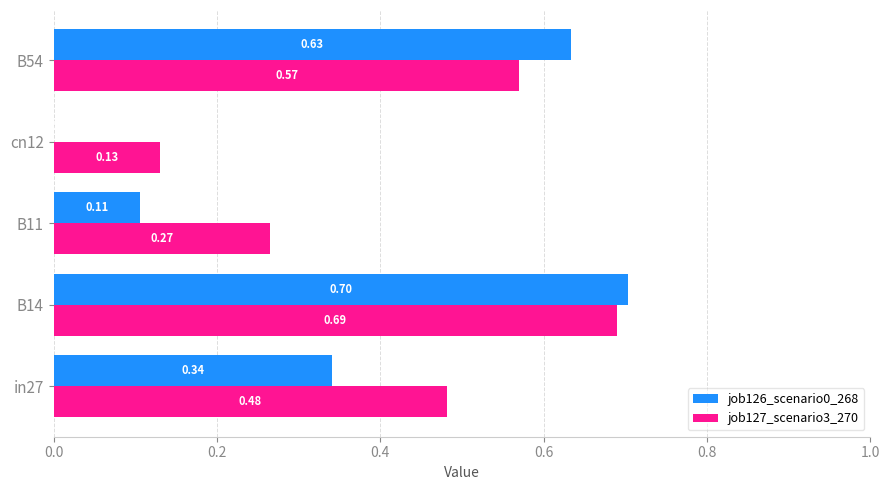

What is the sum of the job127_scenario3_270 values at cn12 and B14?

0.8